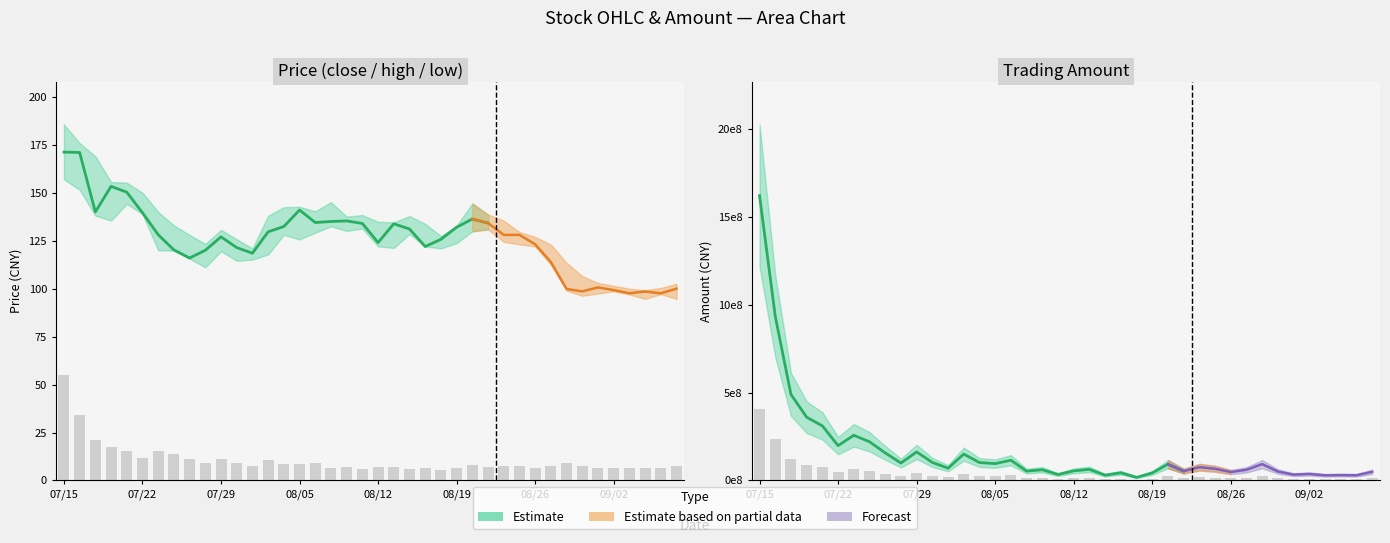

Which series has the largest total across all categories?

Amount (bar)